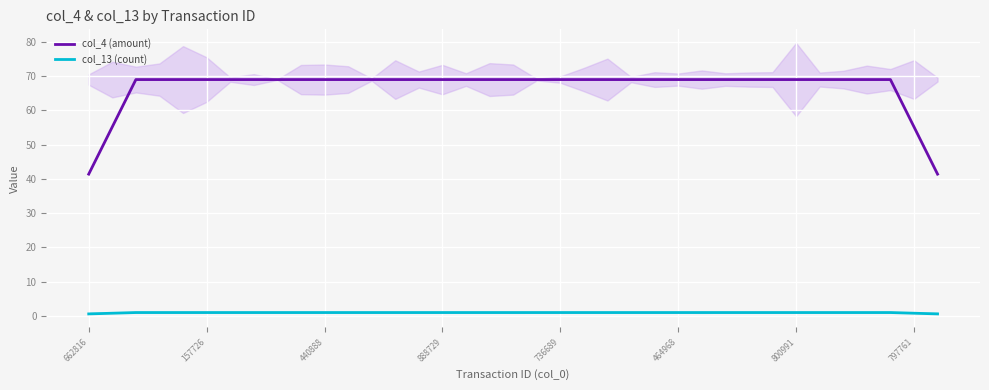

True or false: col_4 (amount) has a value of 24.1 at 662816.

False